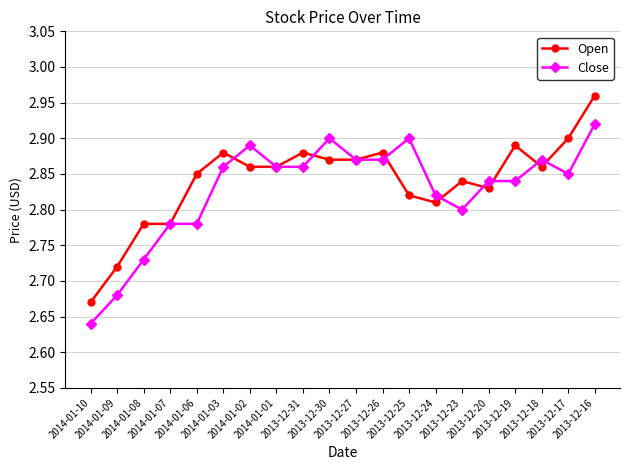

Count the Close values in the range 2 to 3.

20